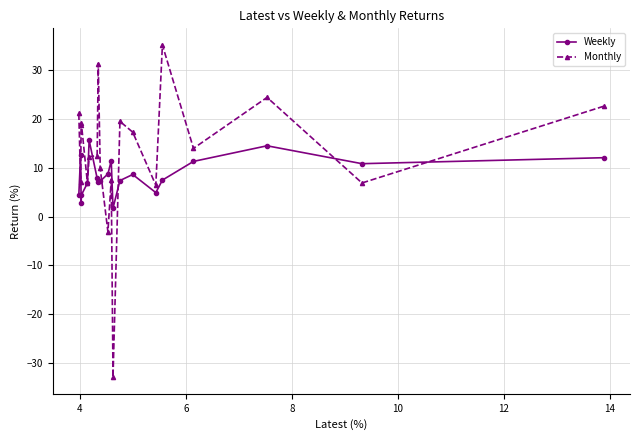

Which series has the largest total across all categories?

Monthly